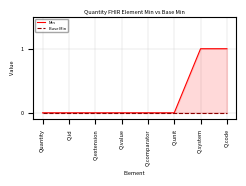

Rank the series by their average value, from highest to lowest.

Min, Base Min